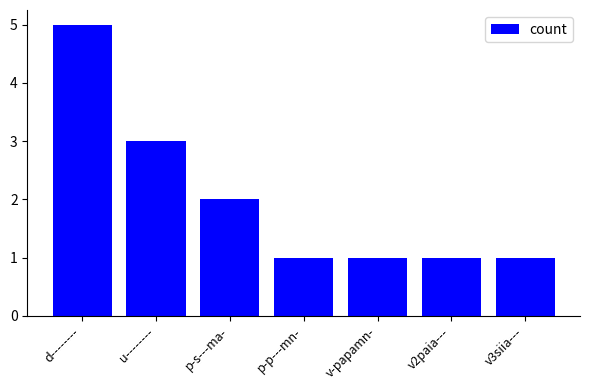

What is the sum of the values at v-papamn- and p-s---ma-?

3